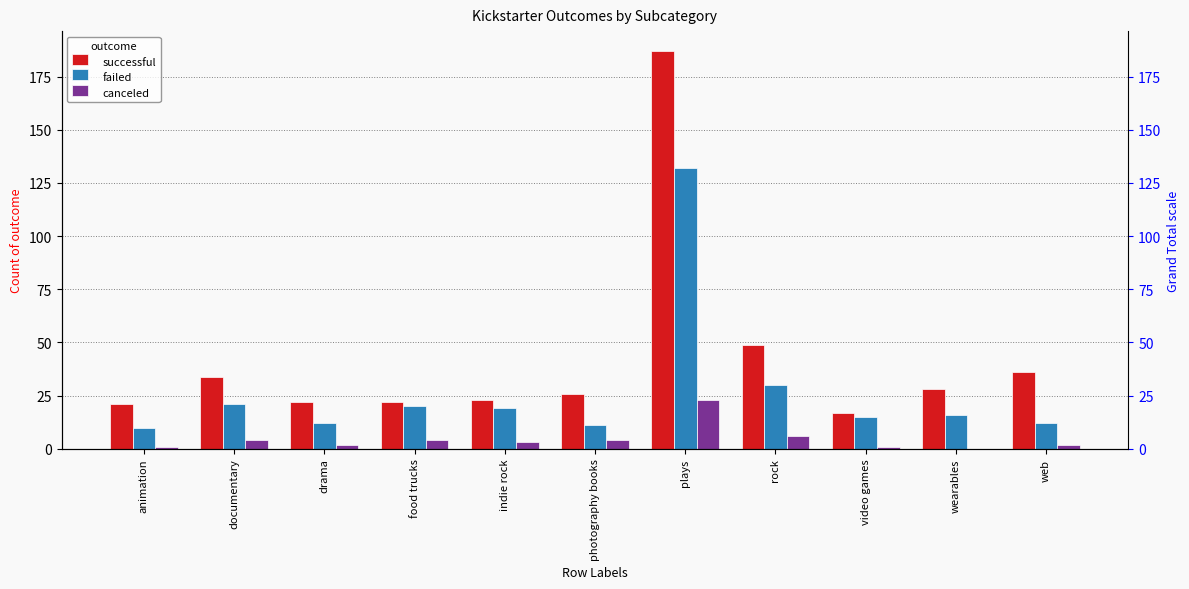

How many data points in canceled are above 3?

5